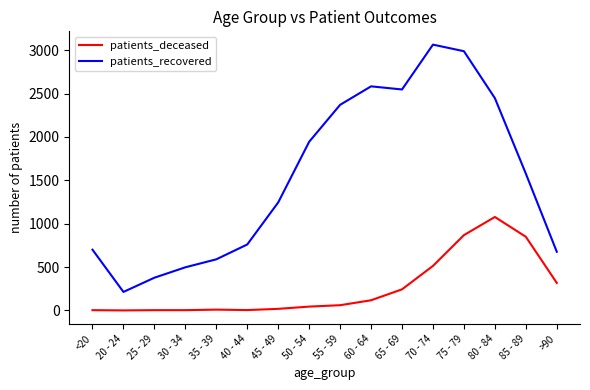

True or false: patients_deceased and patients_recovered intersect in this chart.

False